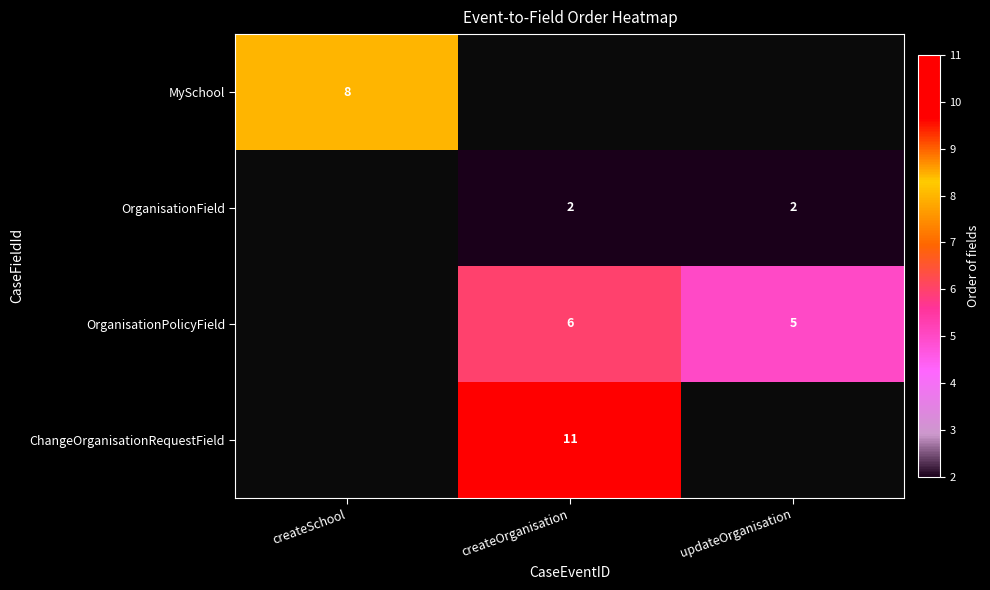

Is the value of OrganisationField at updateOrganisation greater than the value of ChangeOrganisationRequestField at createOrganisation?

No